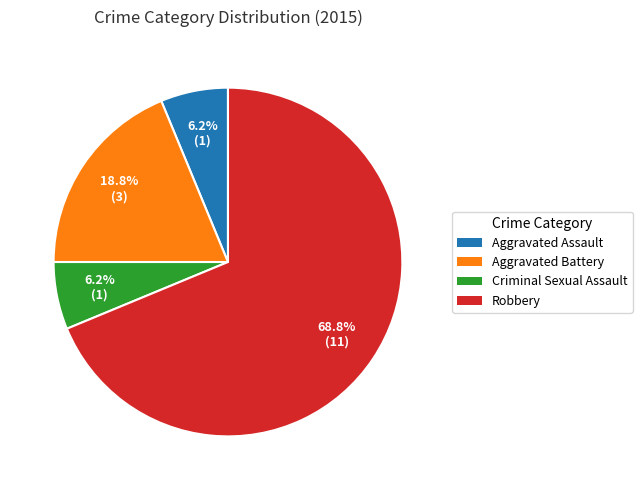

What percentage is the Criminal Sexual Assault slice, to the nearest percent?

6%